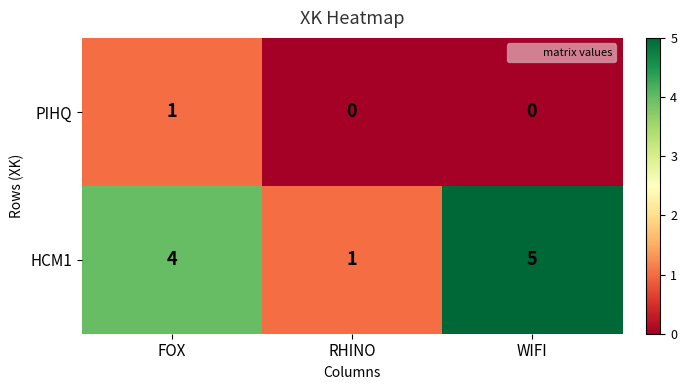

The HCM1 series shows 3 at FOX. True or false?

False